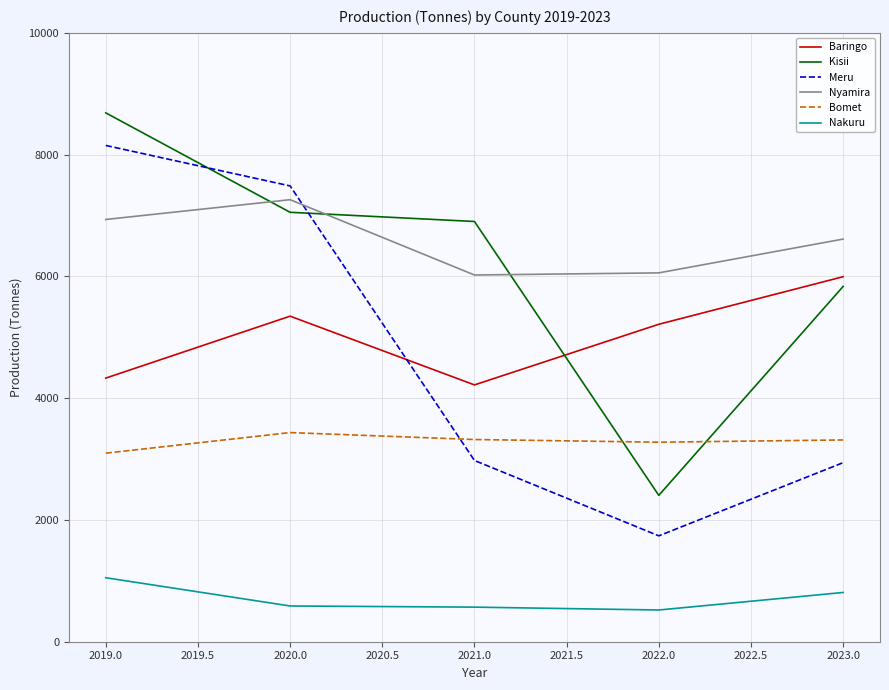

True or false: Meru has a value of 2977 at 2021.0.

True